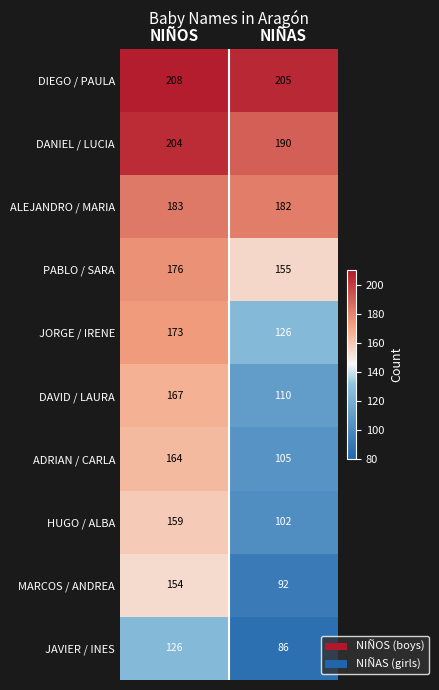

At which category is the sum across all series the highest?

NIÑOS